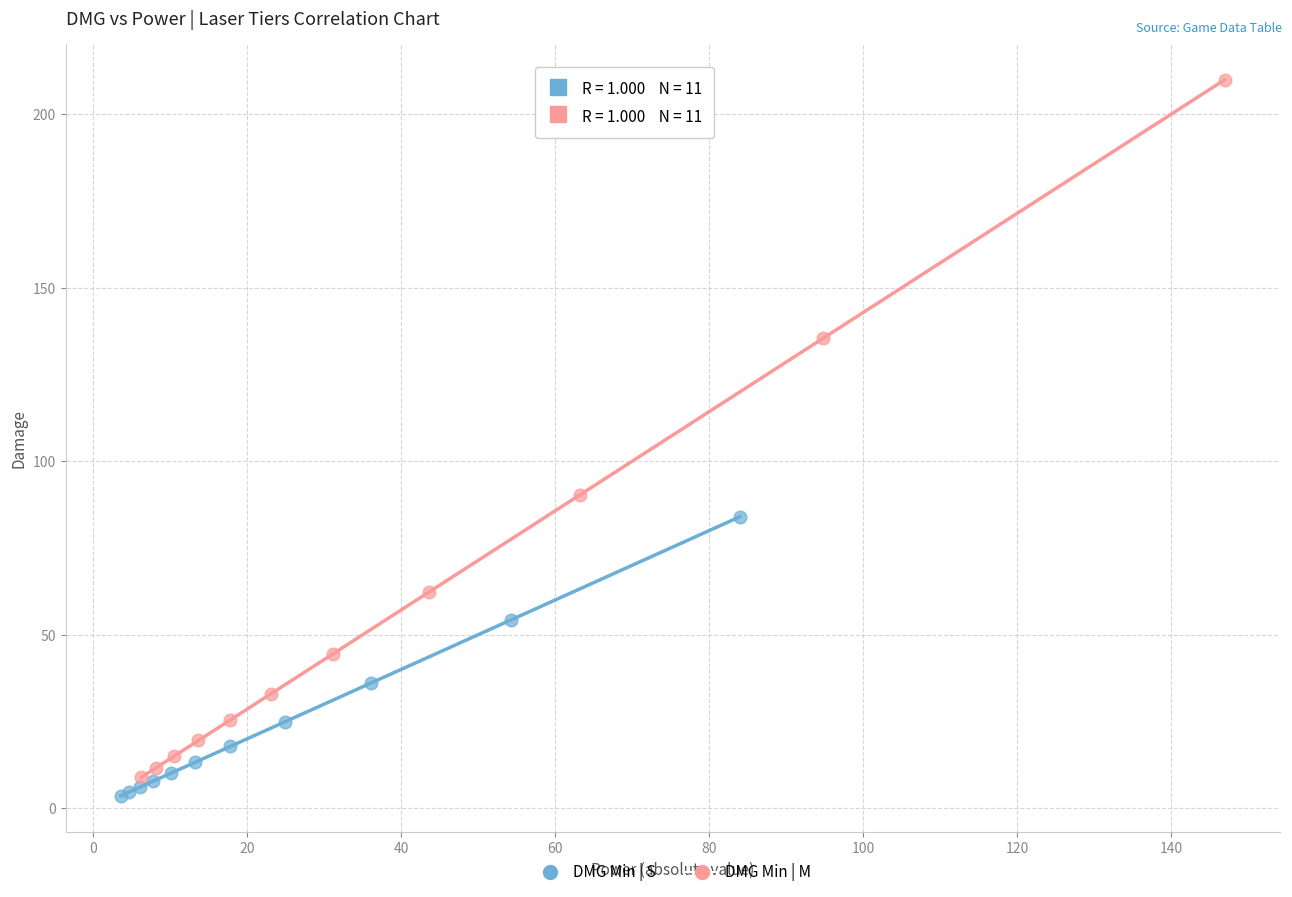

Which series reaches the maximum Y coordinate?

DMG Min | M